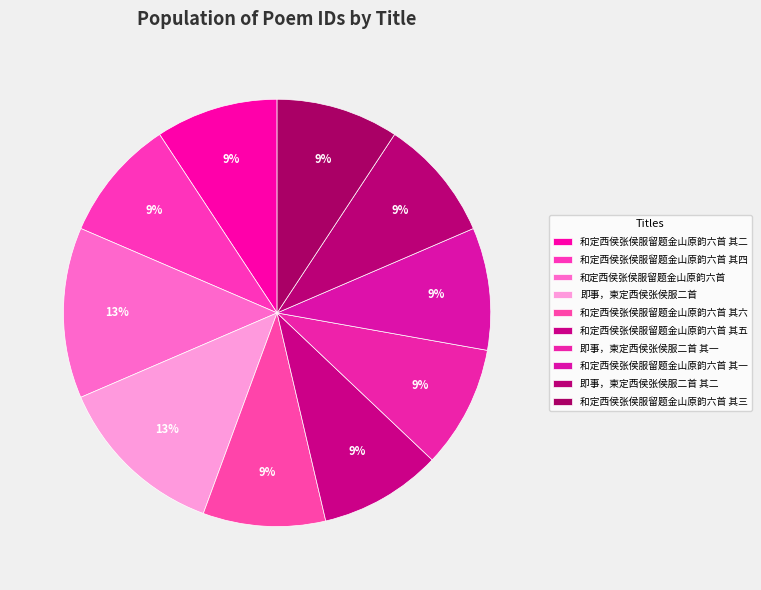

Is it true that 和定西侯张侯服留题金山原韵六首 其一 is 9% of the pie?

True